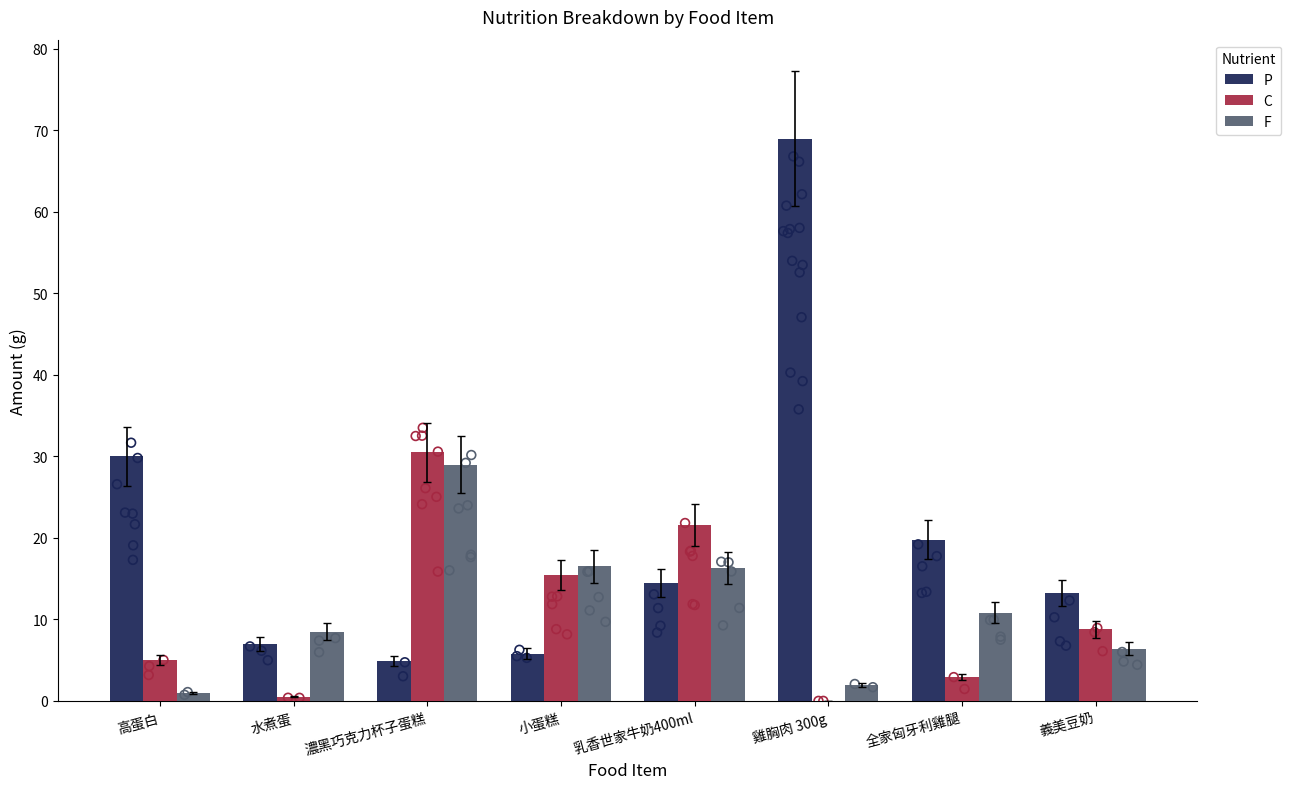

Which series reaches the maximum Y coordinate?

P